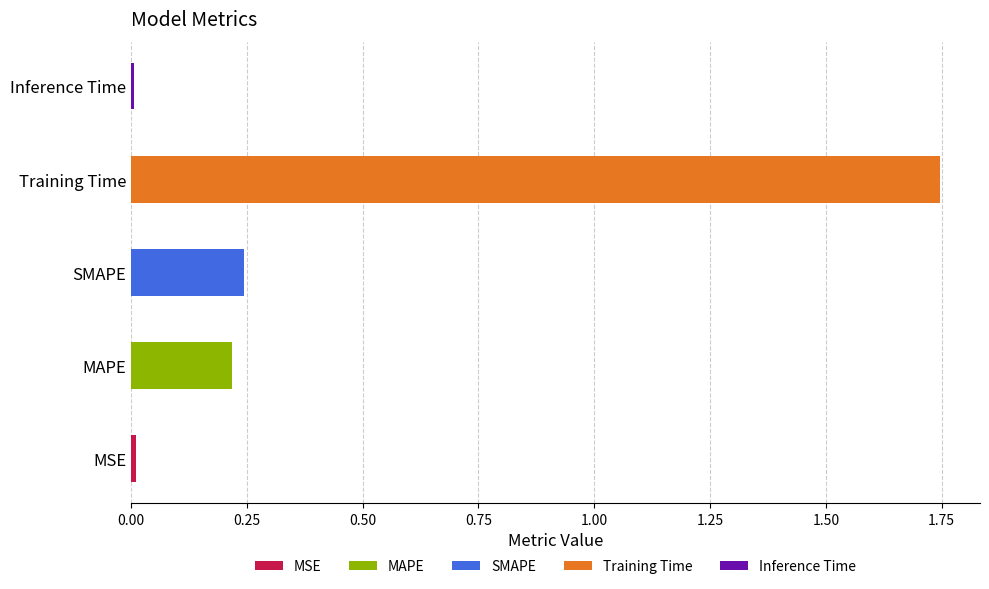

The chart shows a value of 0.0 at MSE. True or false?

True